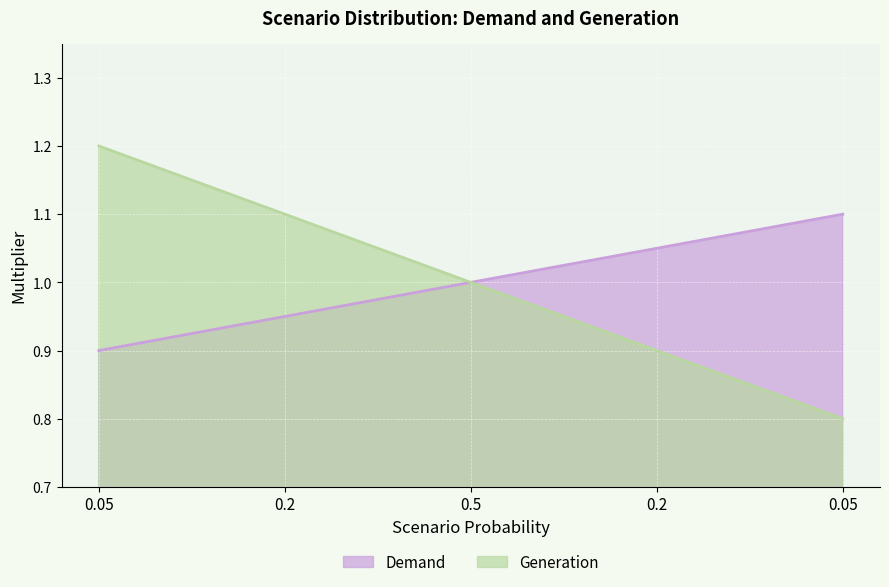

Which series has the widest spread of values?

Generation